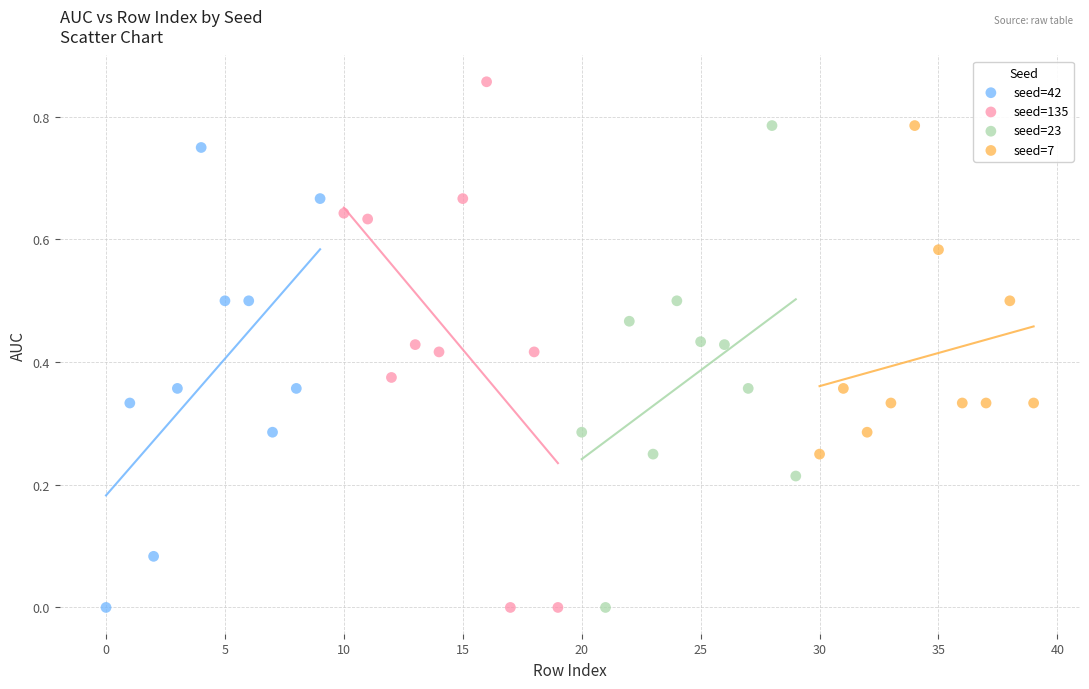

Which series reaches the maximum Y coordinate?

seed=135